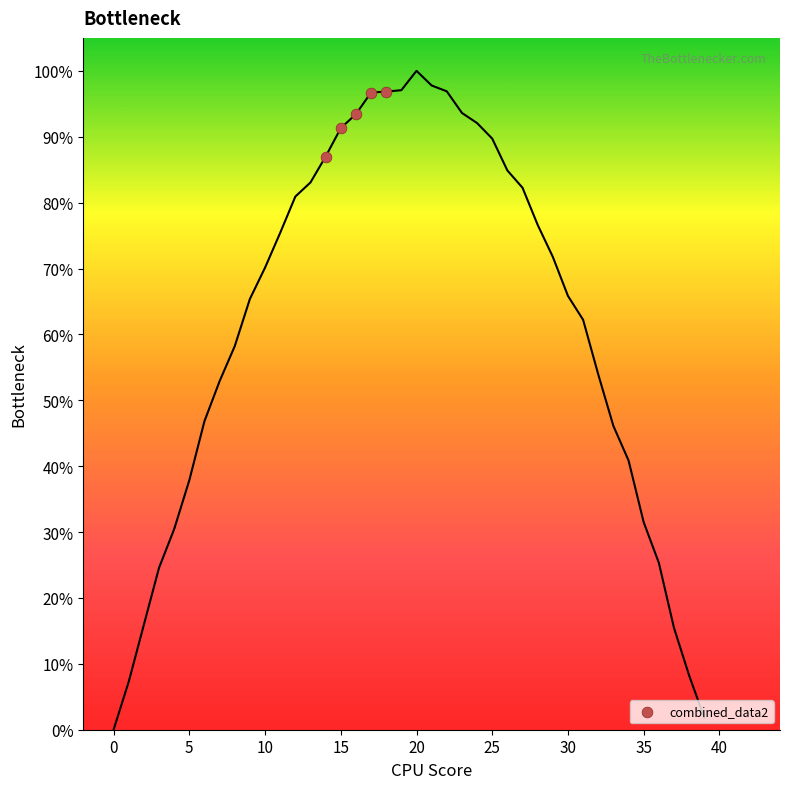

What is the range of X values (max minus min)?

4.0